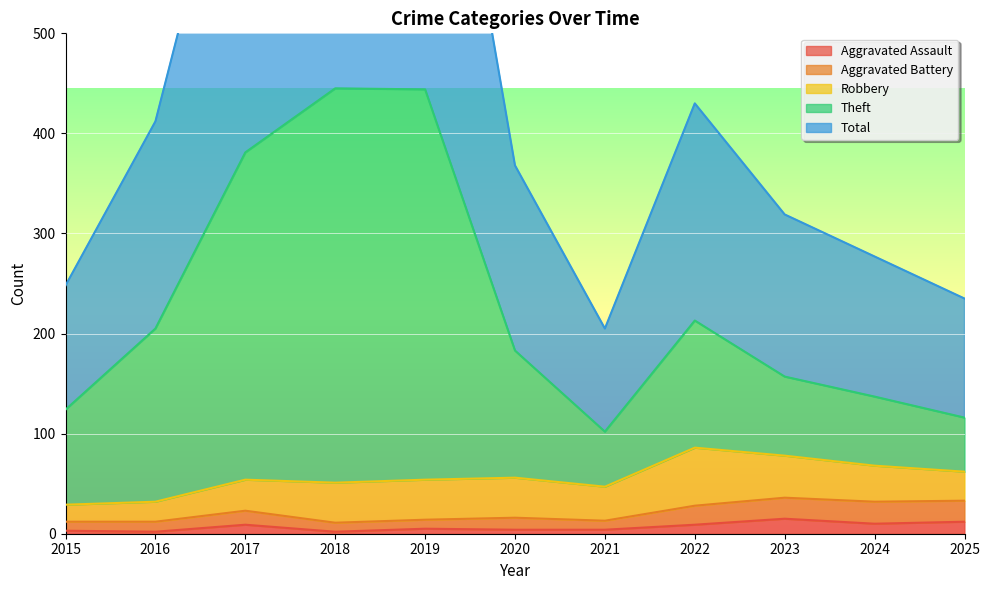

In Aggravated Battery, how many points are lower than both neighbors (excluding endpoints)?

3